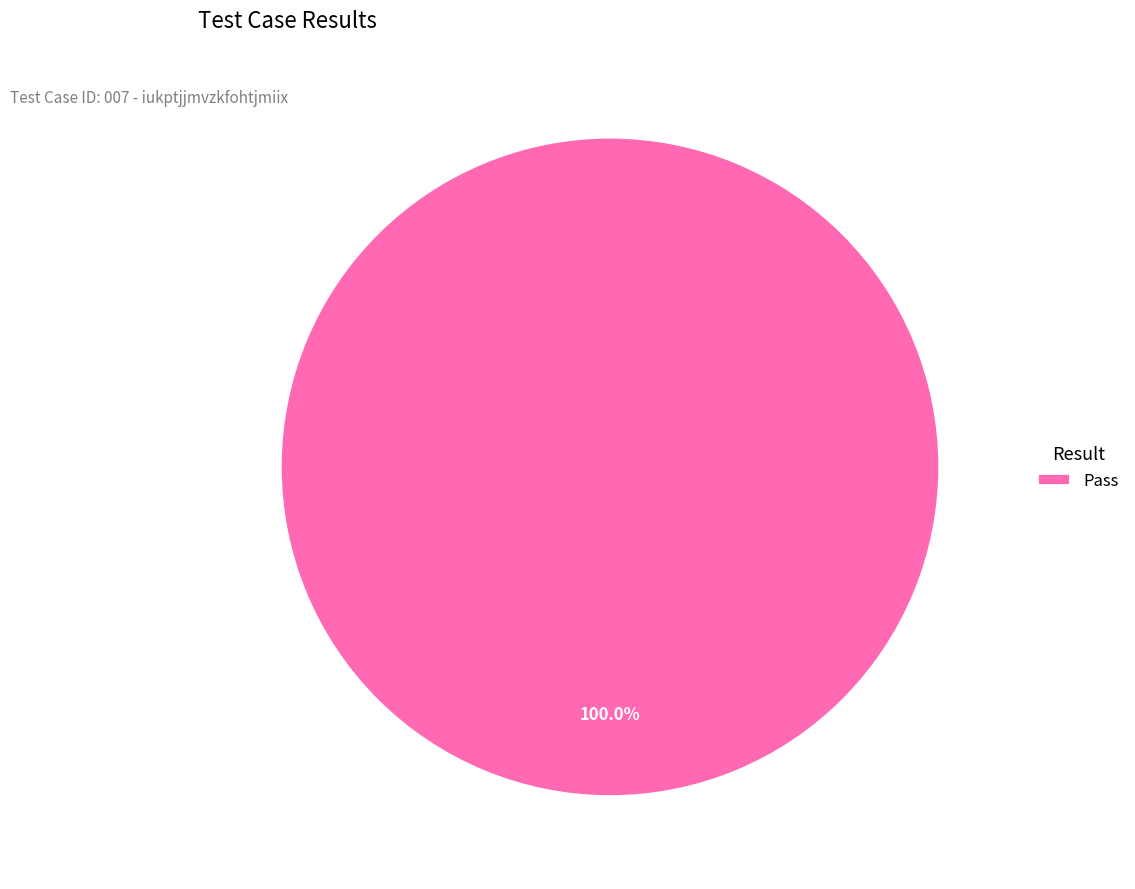

Rank the categories by value from lowest to highest.

Pass